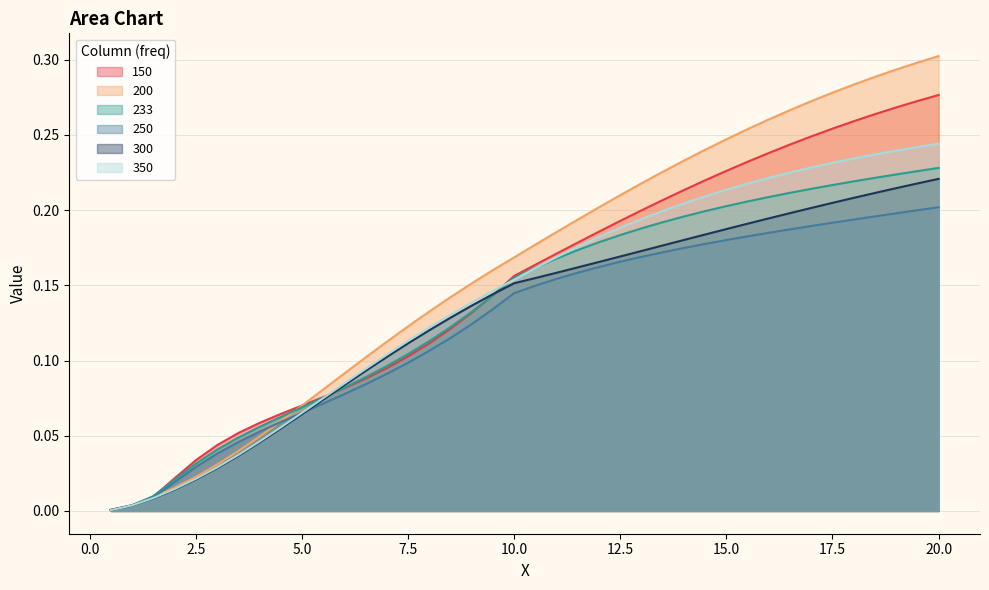

Which series has the largest range (max minus min)?

200